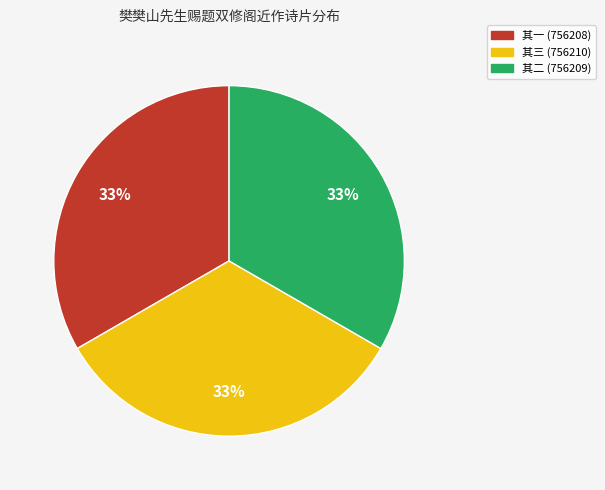

Does any single category account for the majority?

No